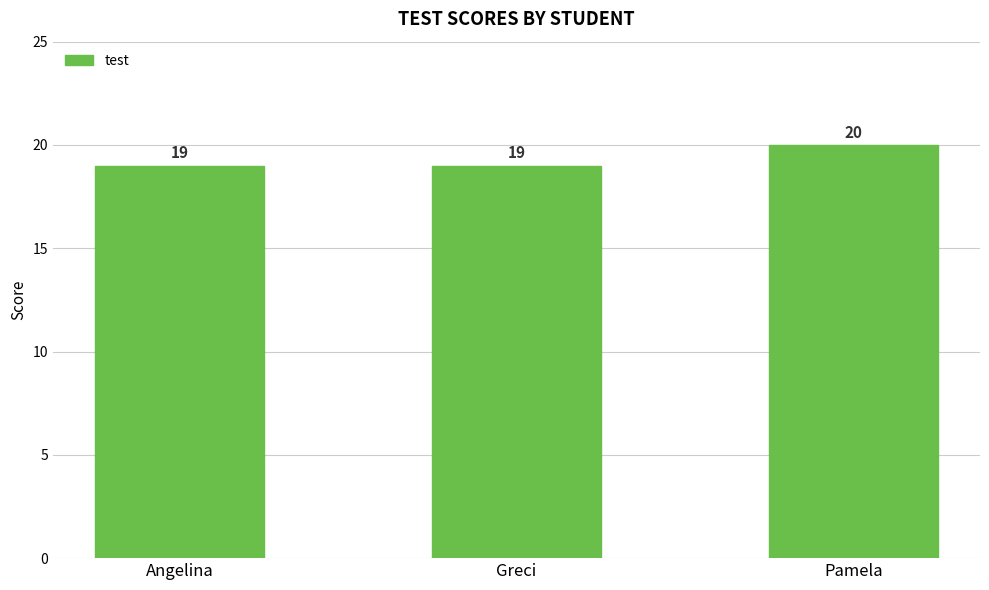

What is the sum of all values?

58